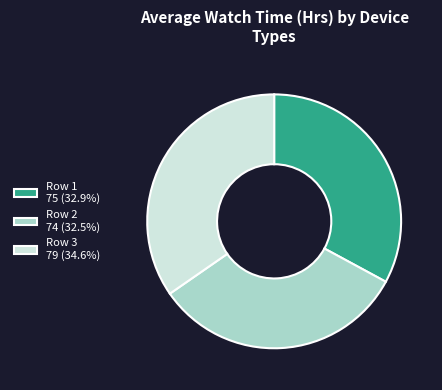

Approximately how many times larger is the value at Row 1 75 (32.9%) compared to Row 3 79 (34.6%)?

0.9